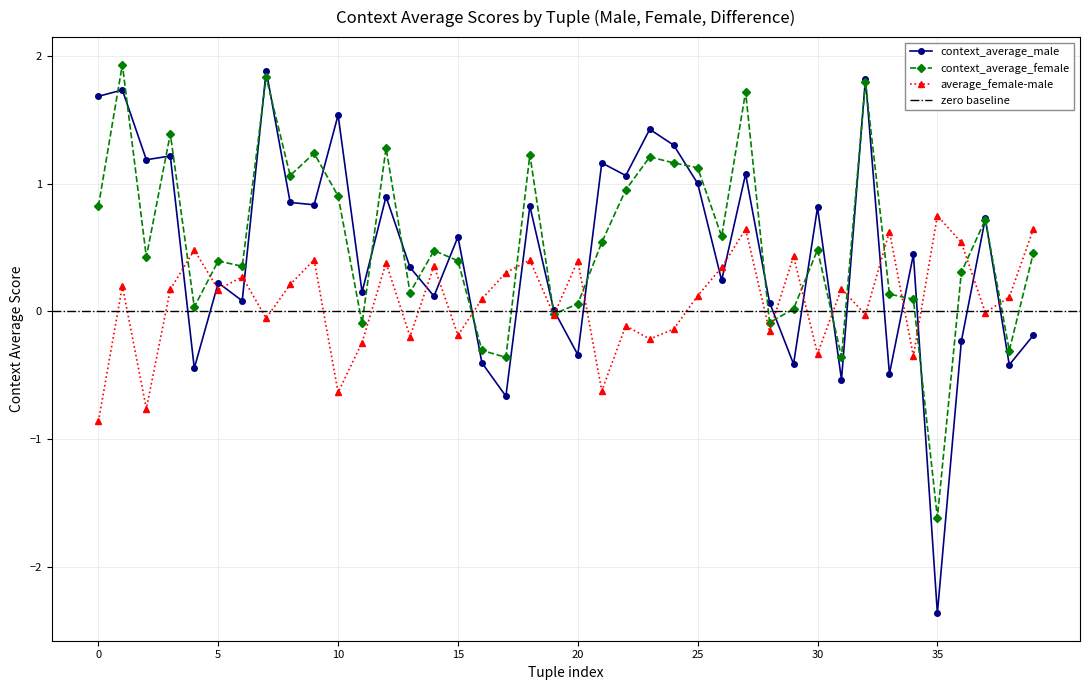

What is the difference between the maximum and minimum values in the average_female-male series?

1.6